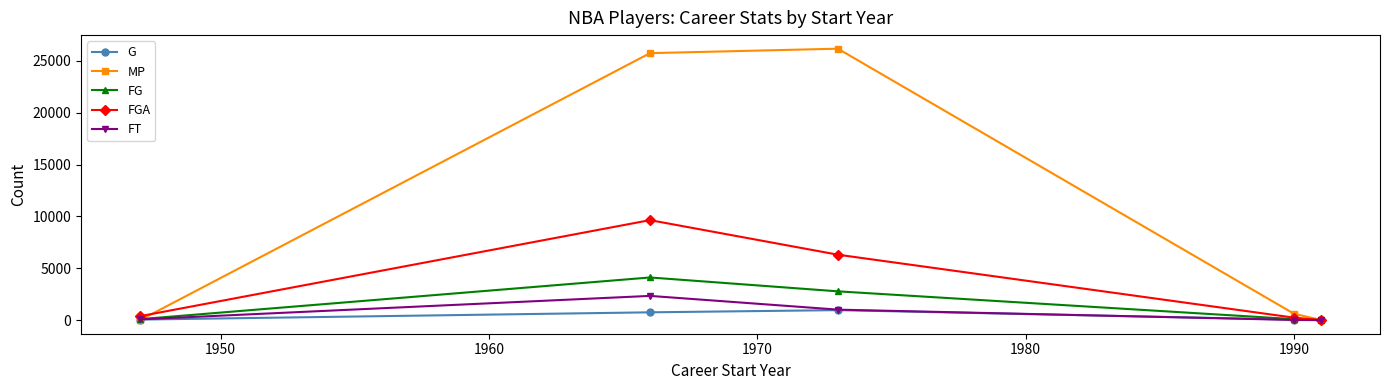

True or false: G has more than 0 interior local peaks.

True